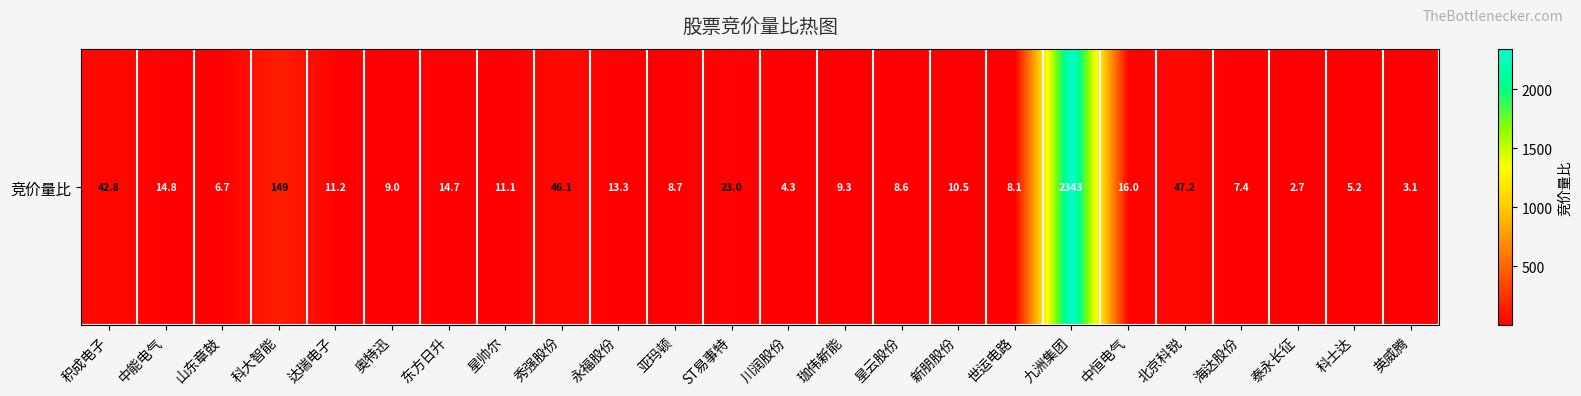

What is the difference between the maximum and minimum values?

2340.3